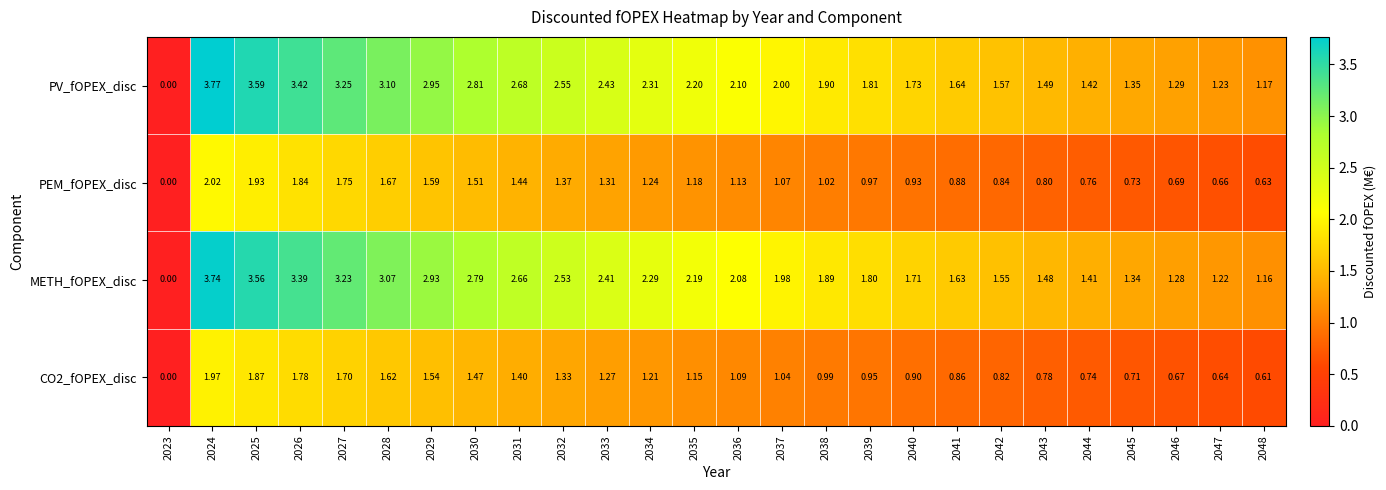

Is the value of PV_fOPEX_disc at 2032 greater than the value of CO2_fOPEX_disc at 2023?

Yes